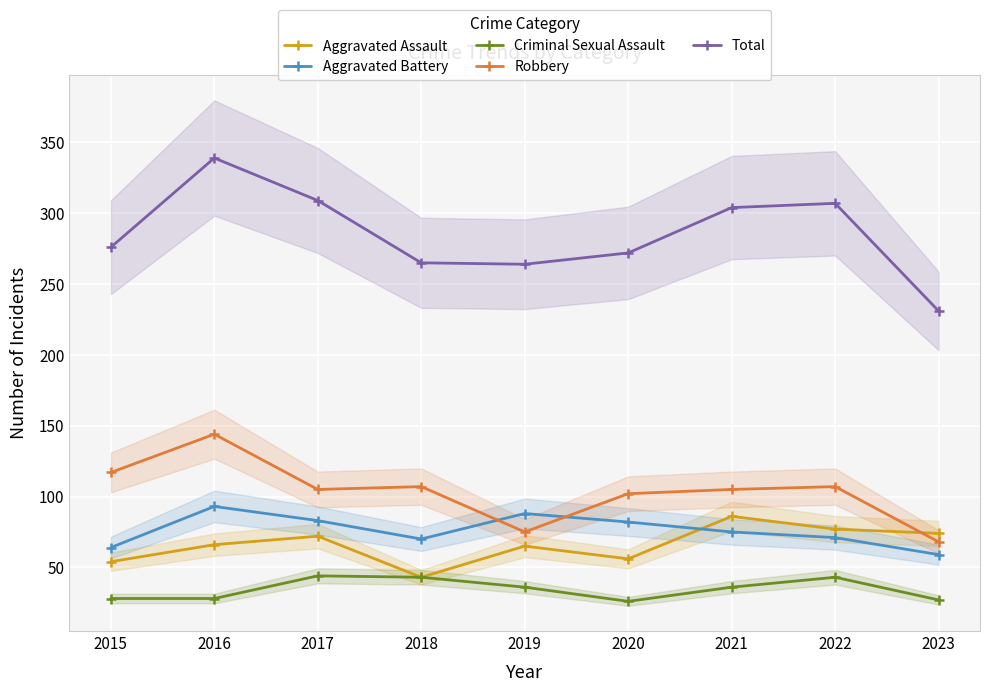

Between 2018 and 2023, which series saw the biggest shift?

Robbery